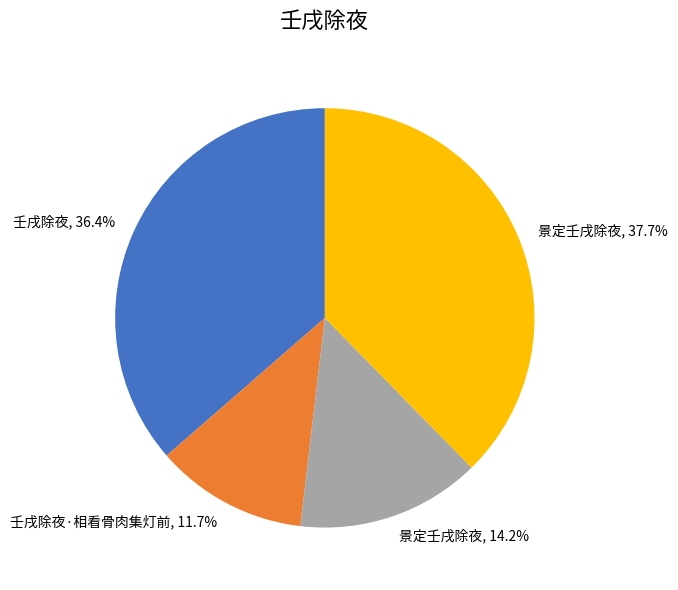

Count the number of slices in the pie.

4